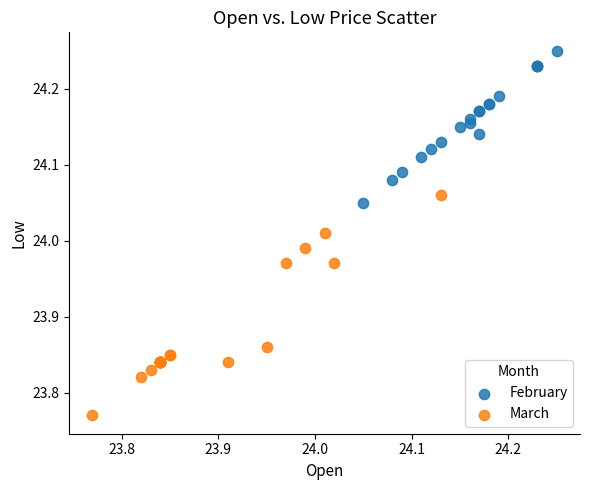

Which series contains the highest Y value?

February